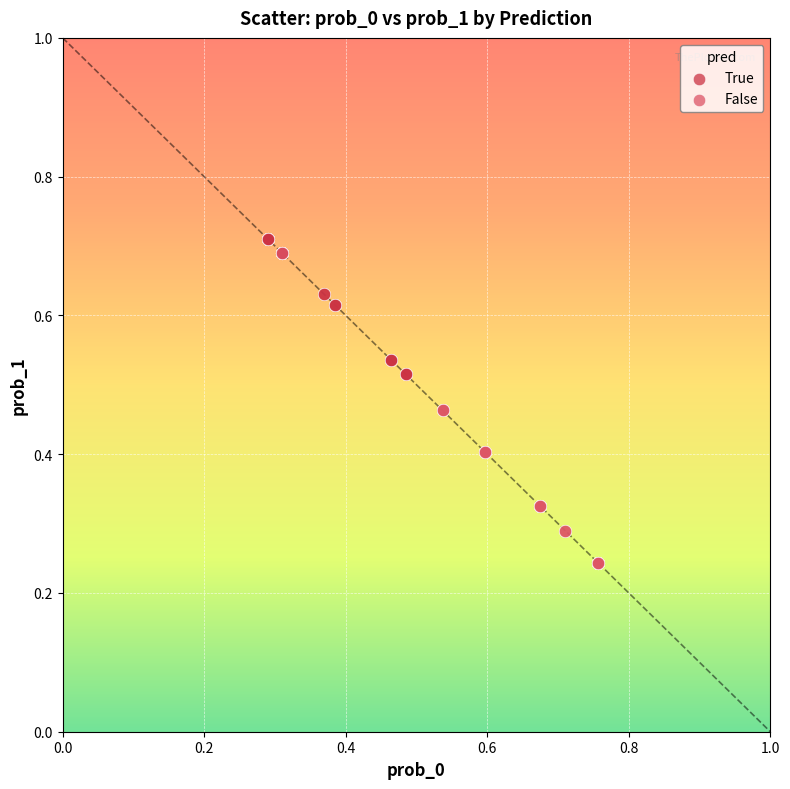

Which series contains the lowest Y value?

False